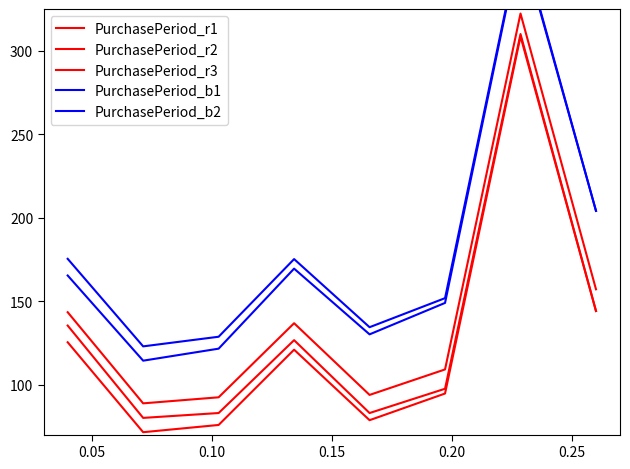

What is the maximum value shown in the chart?

367.1